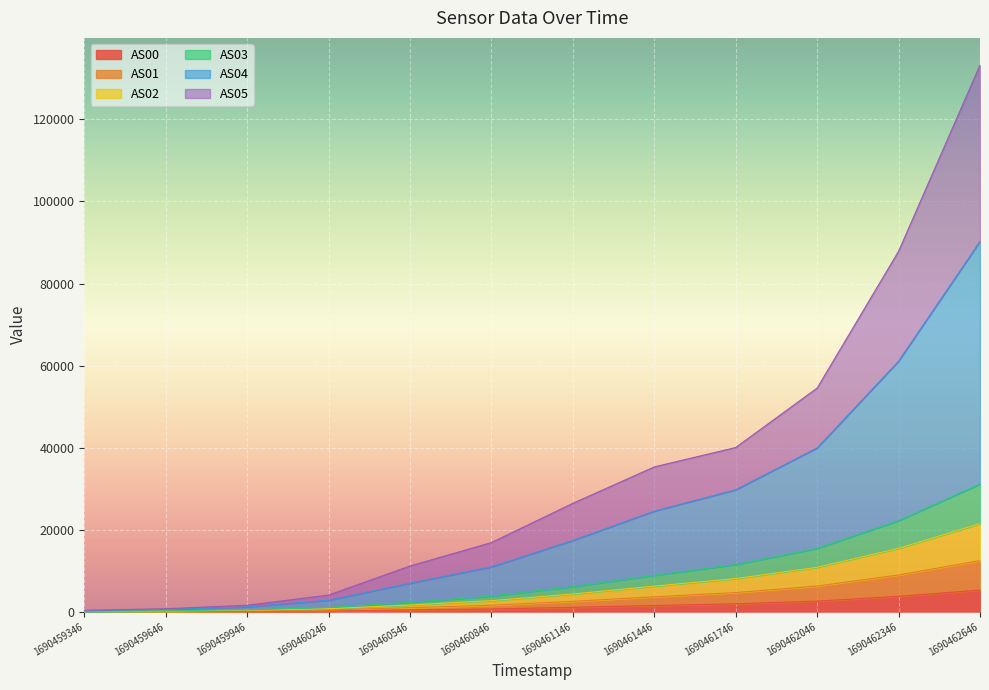

Is it true that AS00 equals 1497 at 1690461446?

True